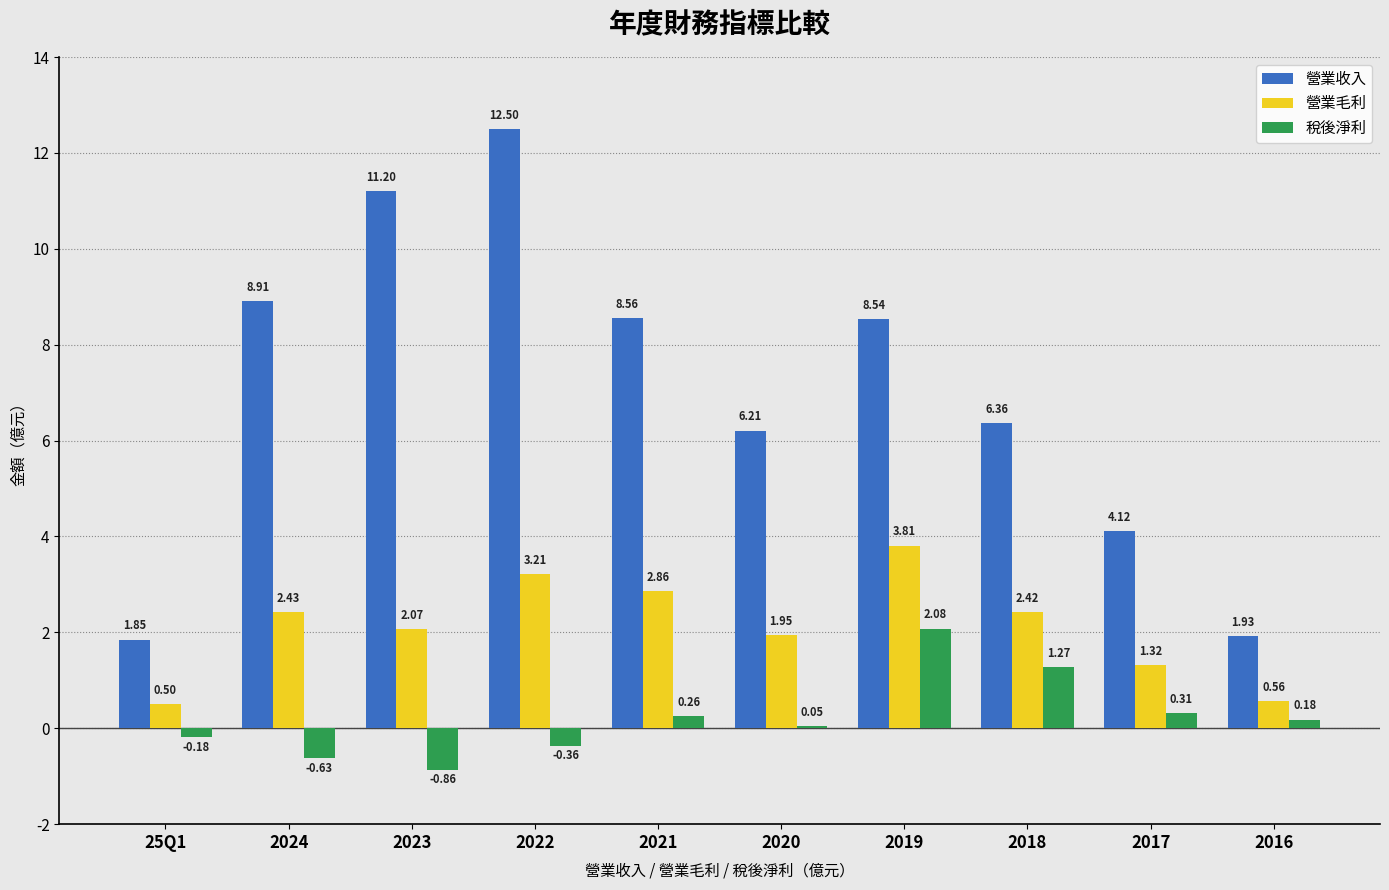

Between 25Q1 and 2018, which series saw the biggest shift?

營業收入